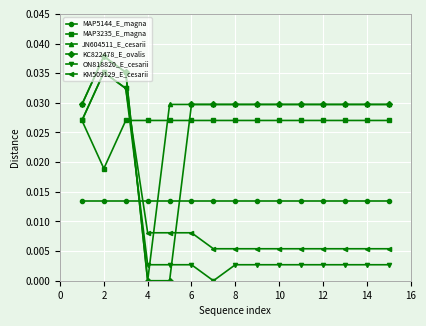

True or false: JN604511_E_cesarii has more than 0 interior local peaks.

True